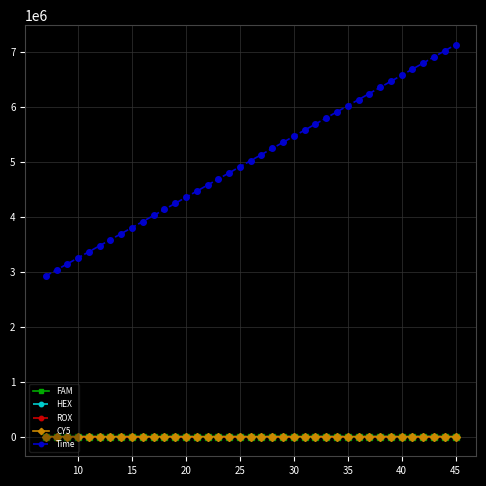

True or false: Time and CY5 cross at least once.

False